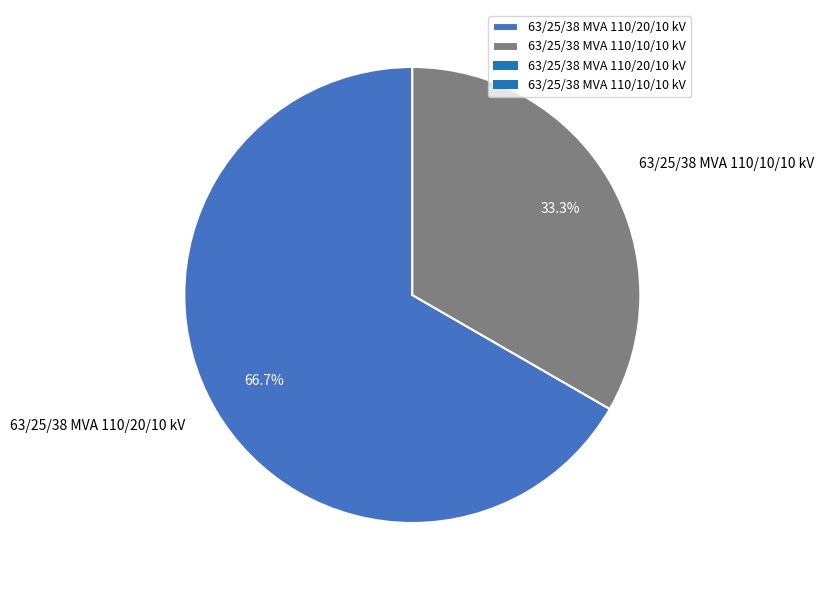

Count the number of slices in the pie.

2